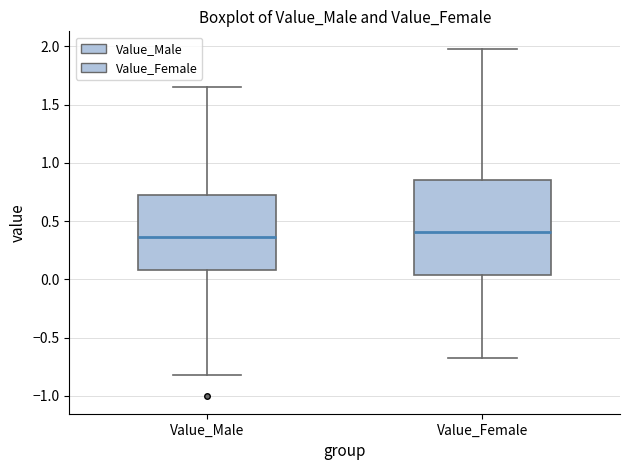

Where does the lower whisker of the box for Value_Male end on the y-axis? The values are not printed on the chart, so give them approximately, as read against the axis.

-0.80